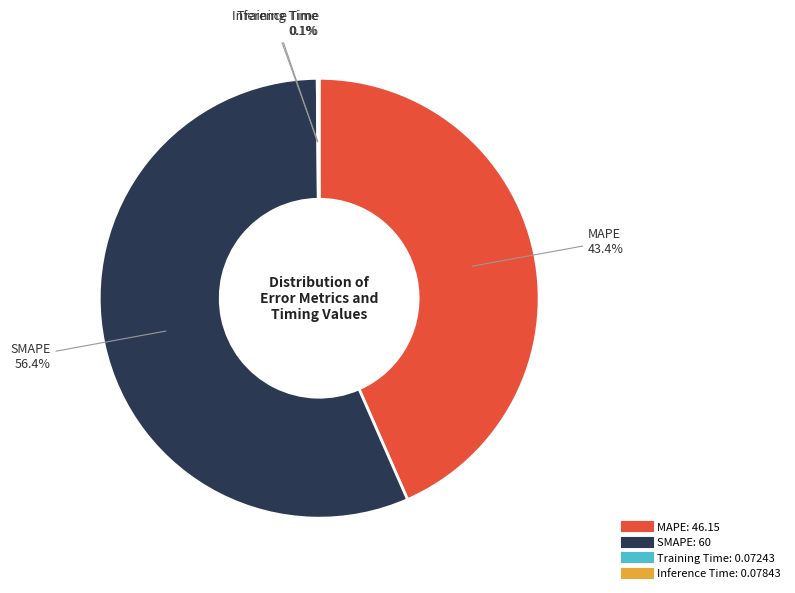

To the nearest percent, what is the average slice percentage?

25%